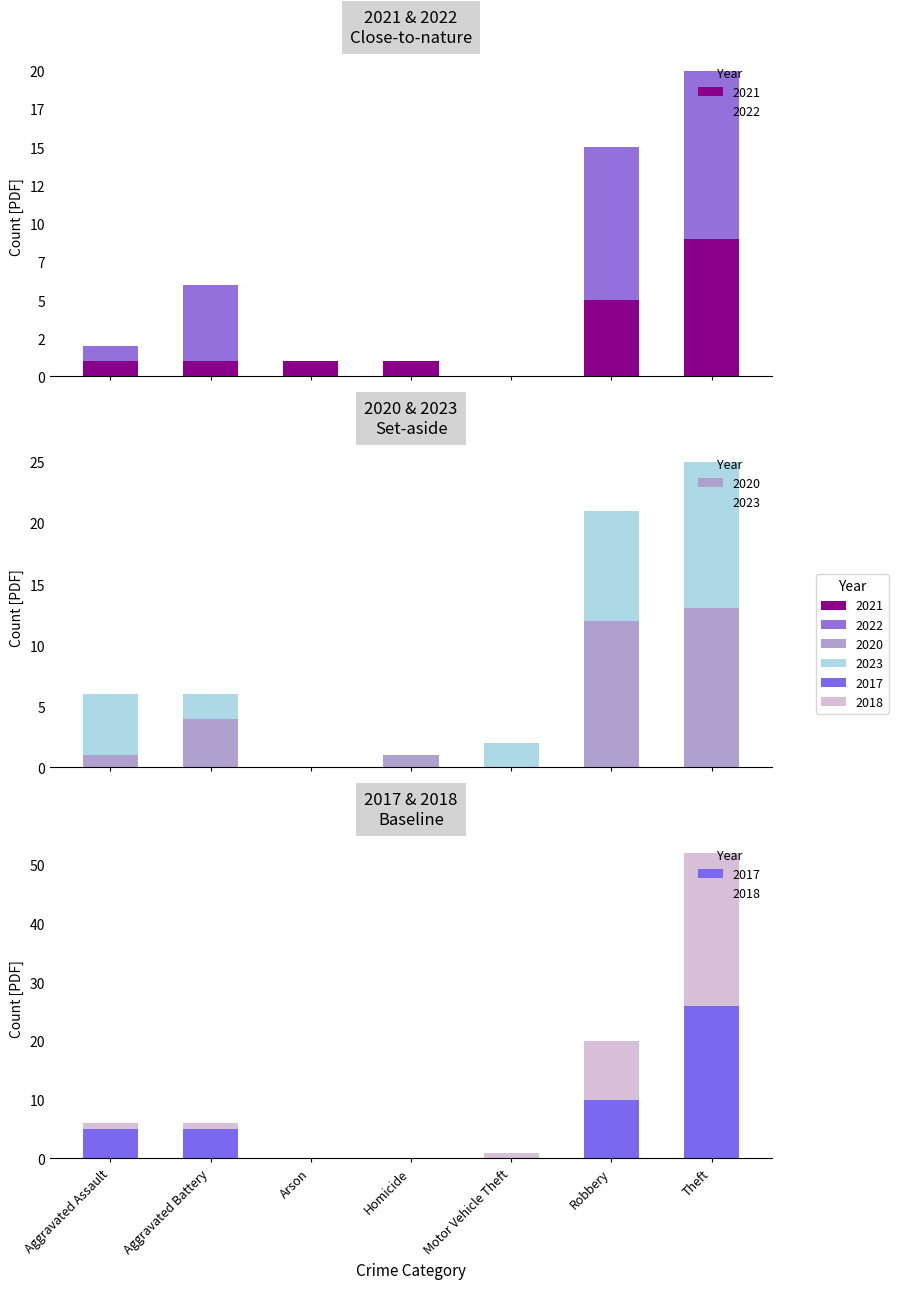

What is the difference between the maximum and minimum values in the 2022 series?

11